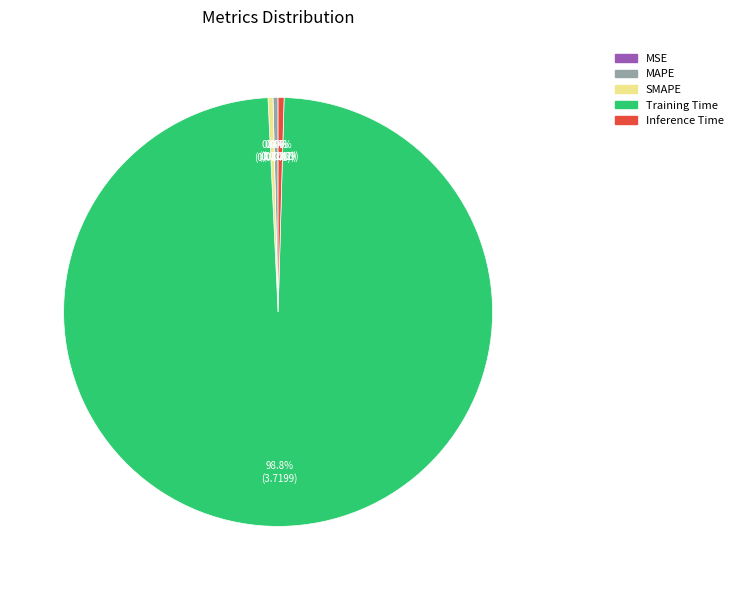

Does Inference Time account for over 50% of the chart?

No